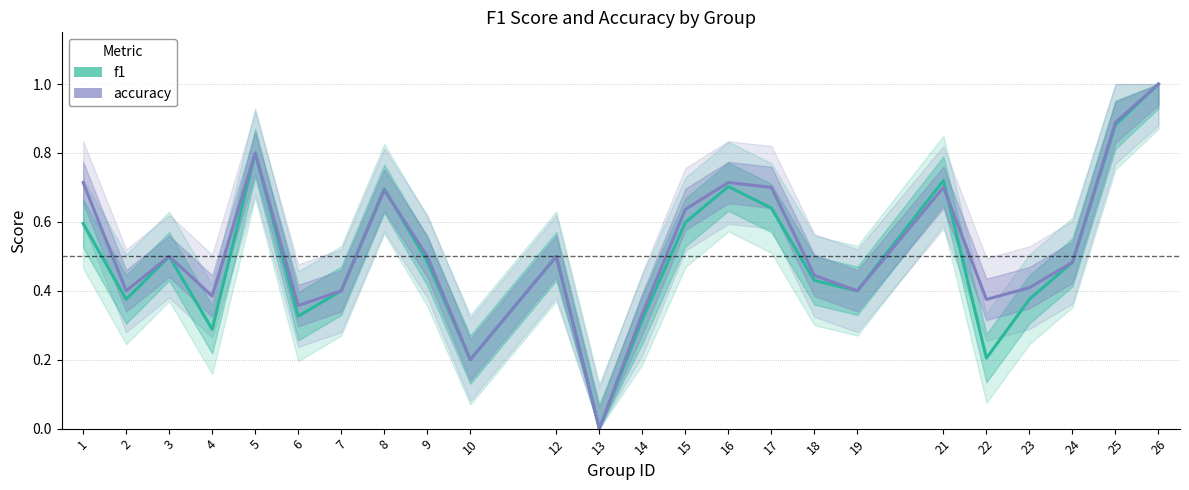

List the series in order of their peak value, lowest first.

f1, accuracy